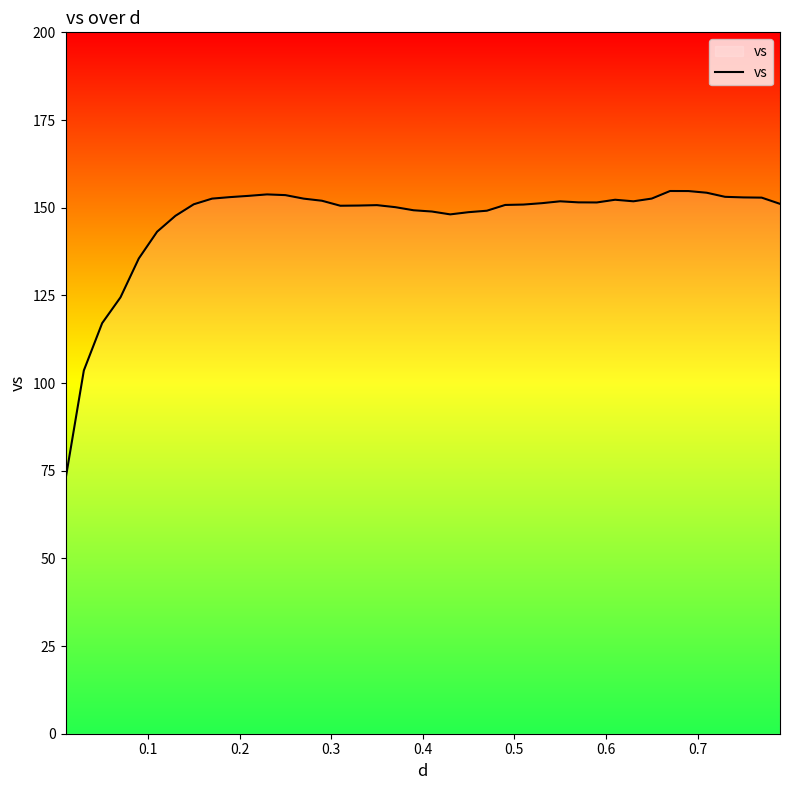

What is the difference between the maximum and minimum values?

82.2